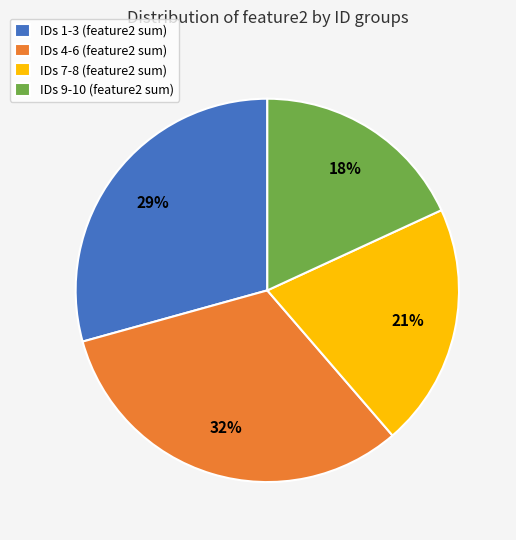

Approximately how many times larger is the value at IDs 1-3 (feature2 sum) compared to IDs 7-8 (feature2 sum)?

1.4